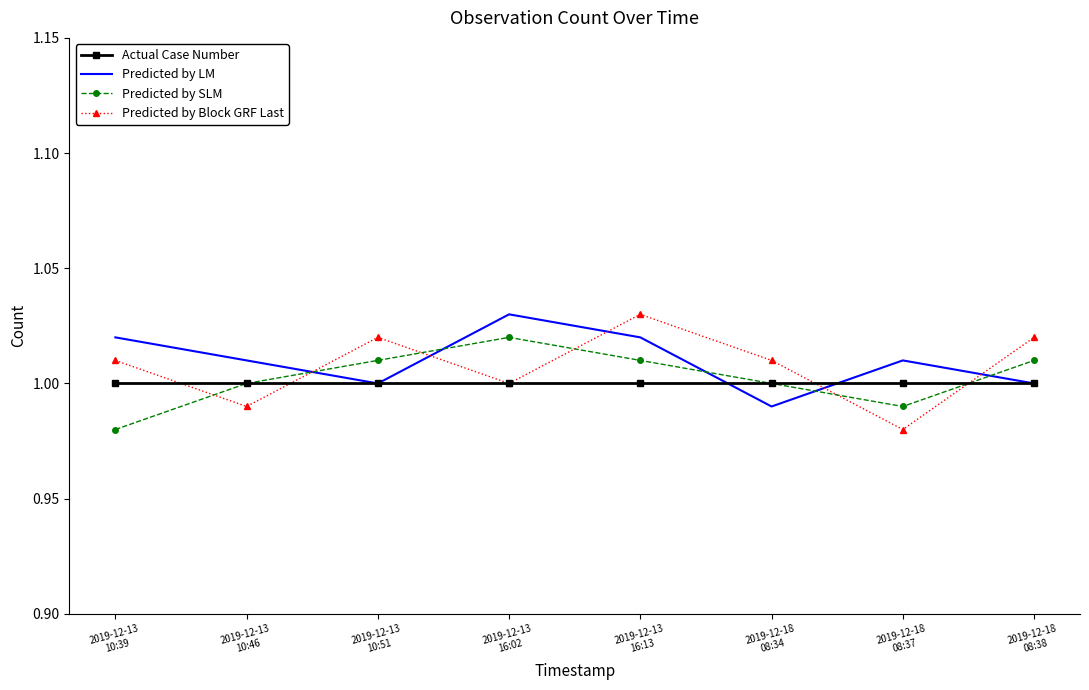

How many intersections are there between Predicted by Block GRF Last and Predicted by LM?

5